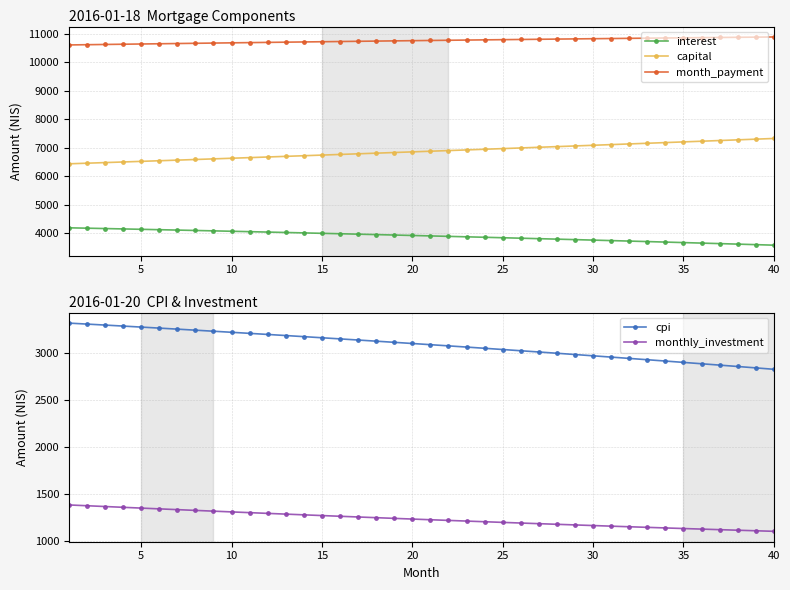

What are all the series names shown in the legend?

interest, capital, month_payment, cpi, monthly_investment